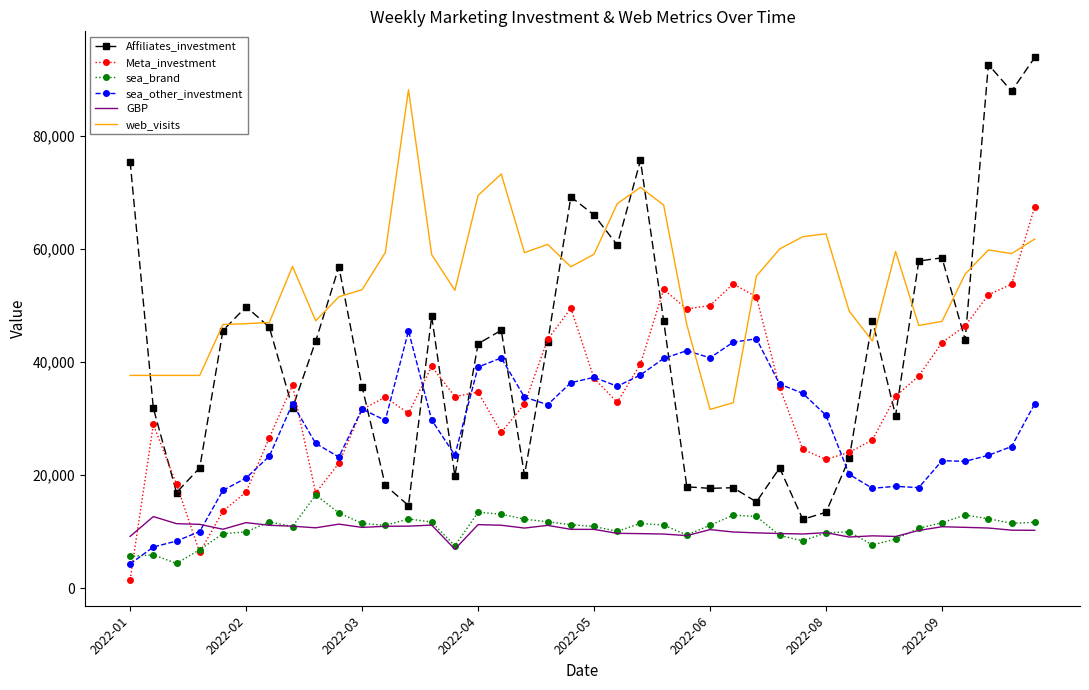

True or false: web_visits and GBP cross at least once.

False